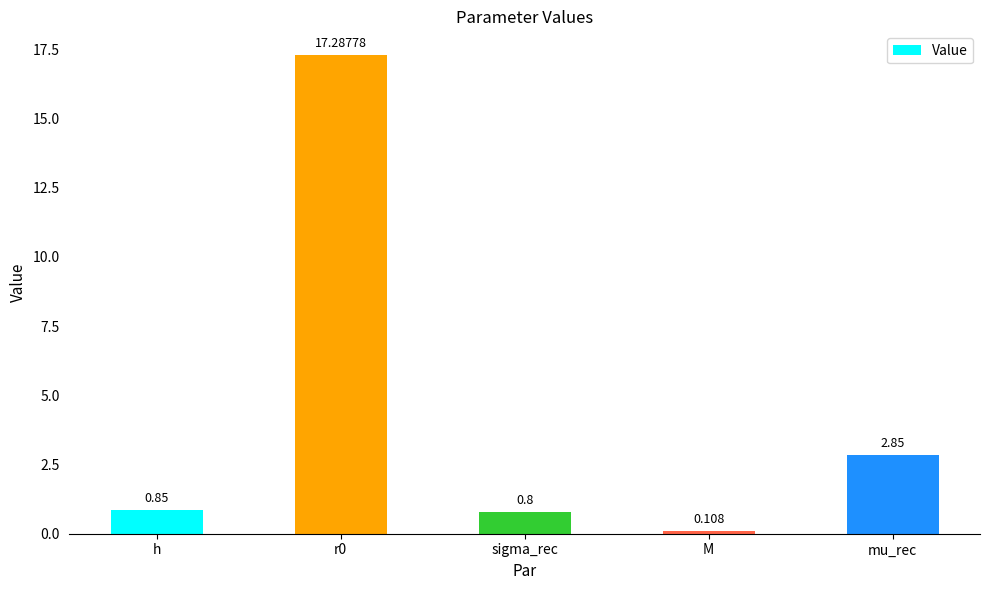

List the labels in order of value, smallest first.

M, sigma_rec, h, mu_rec, r0